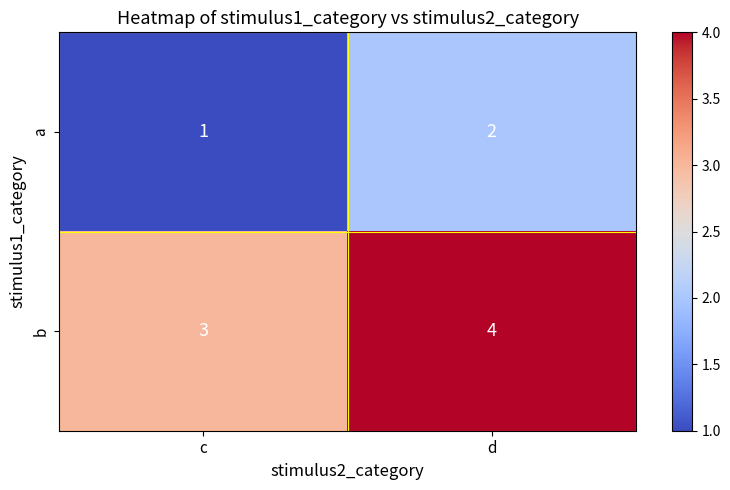

What is the sum of all b values?

7